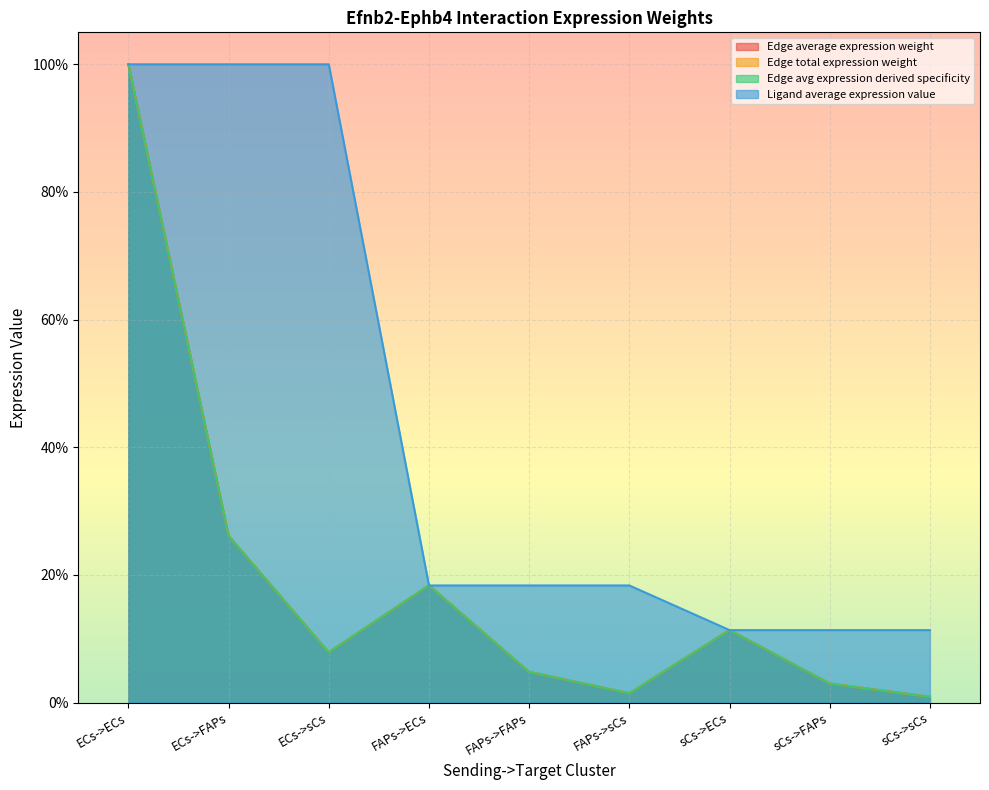

True or false: Edge avg expression derived specificity and Edge average expression weight cross at least once.

False